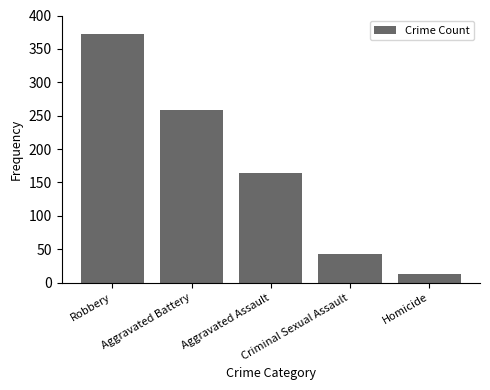

Are the bars horizontal?

No